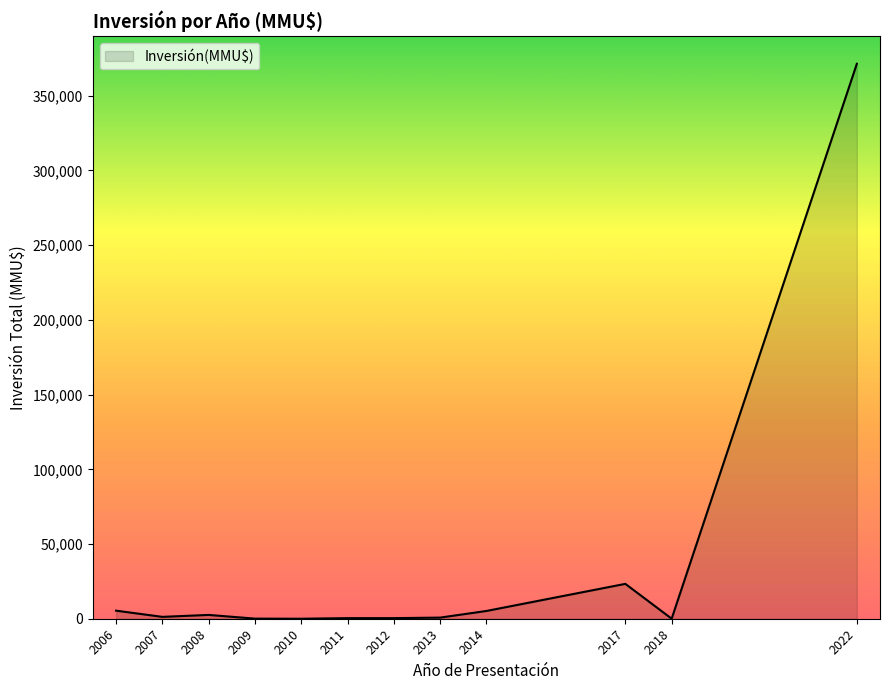

Is it true that the value at 2022 is 371400?

True